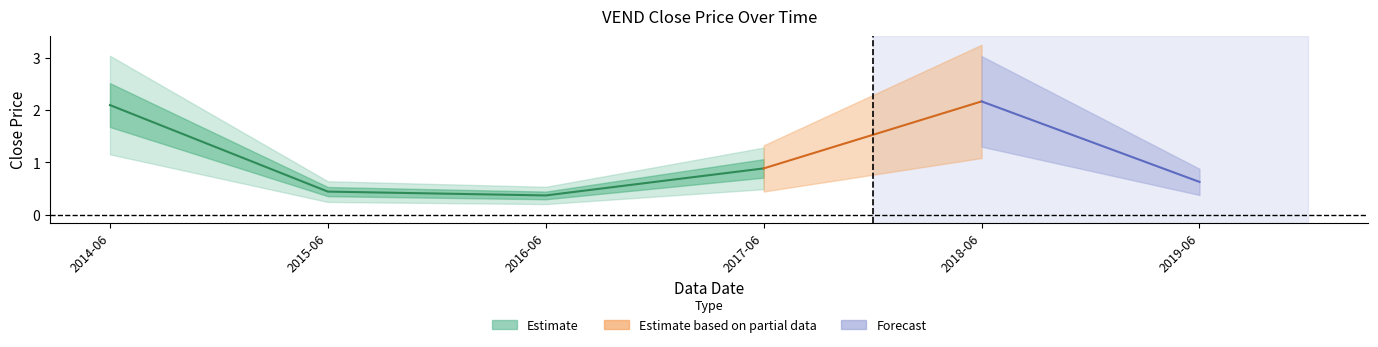

Where is the first local minimum?

2016-06